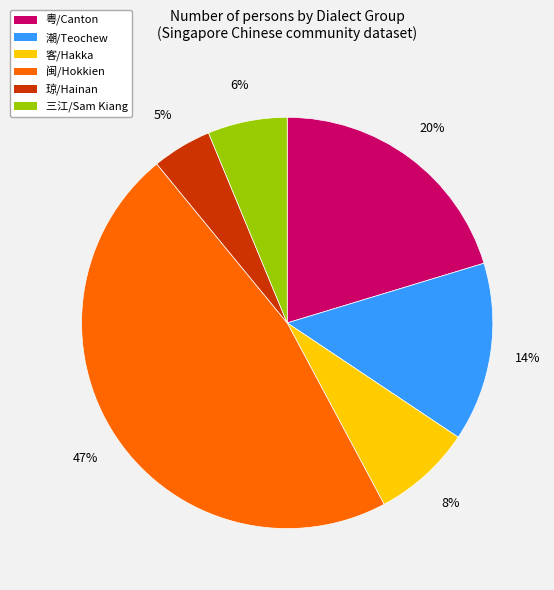

How many segments does this pie chart have?

6